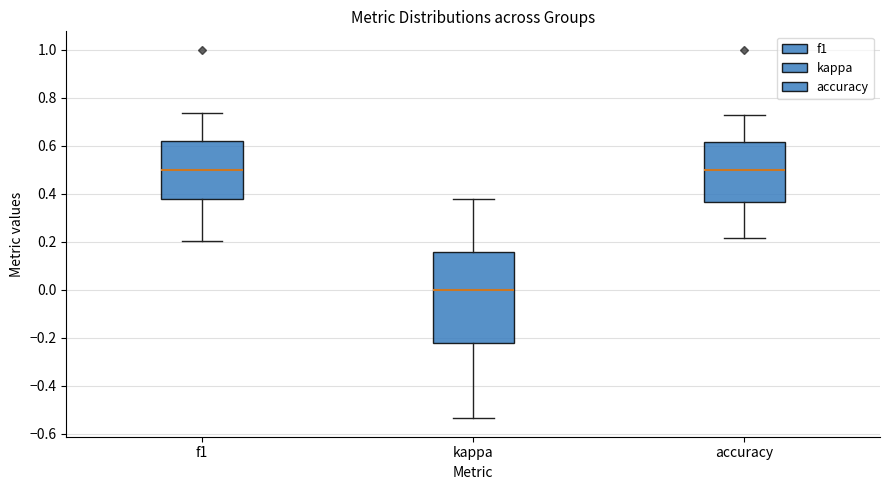

Comparing the boxes themselves (not the whiskers), which one is the tallest?

kappa